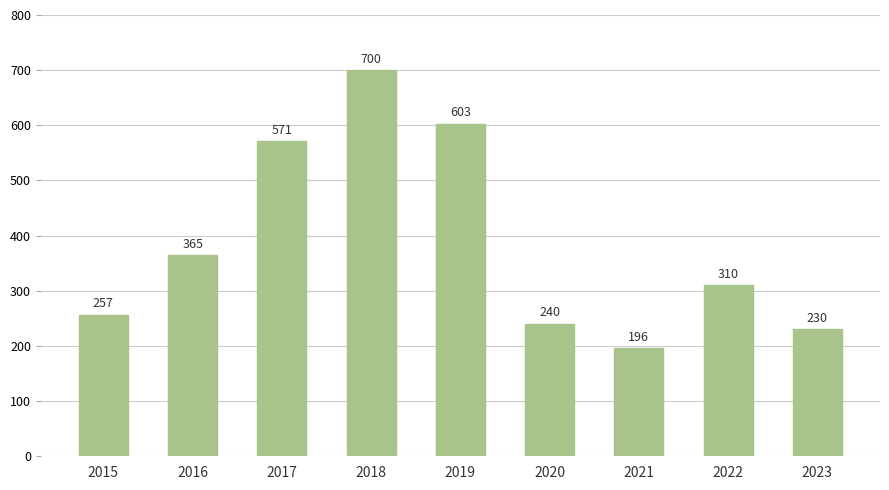

The chart shows a value of 118 at 2016. True or false?

False